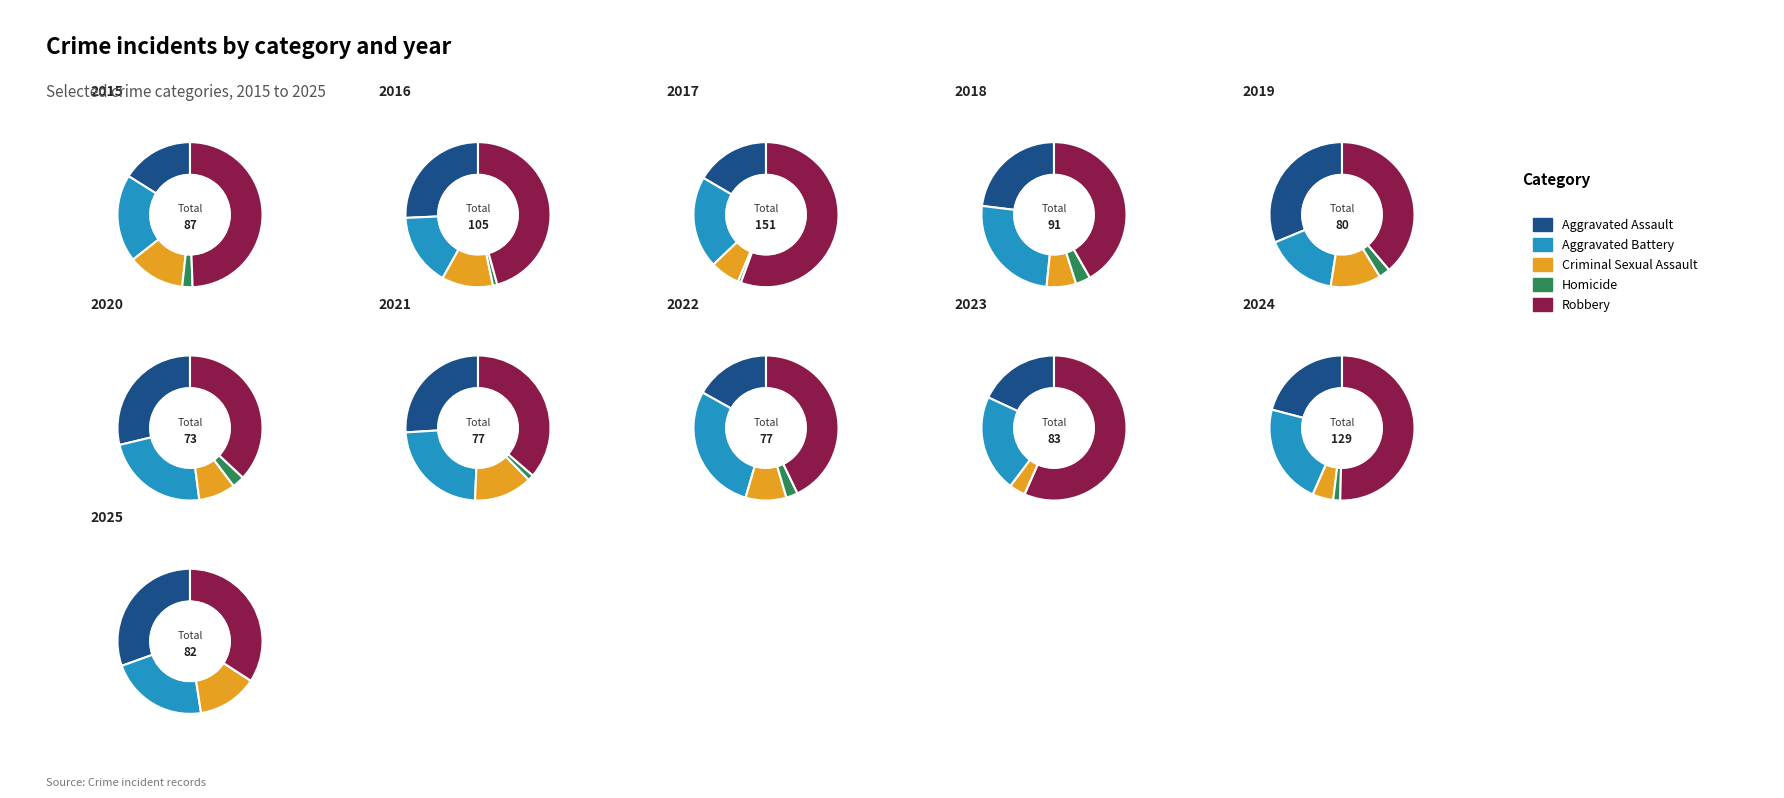

How much of the chart is everything except 1?

88.4%